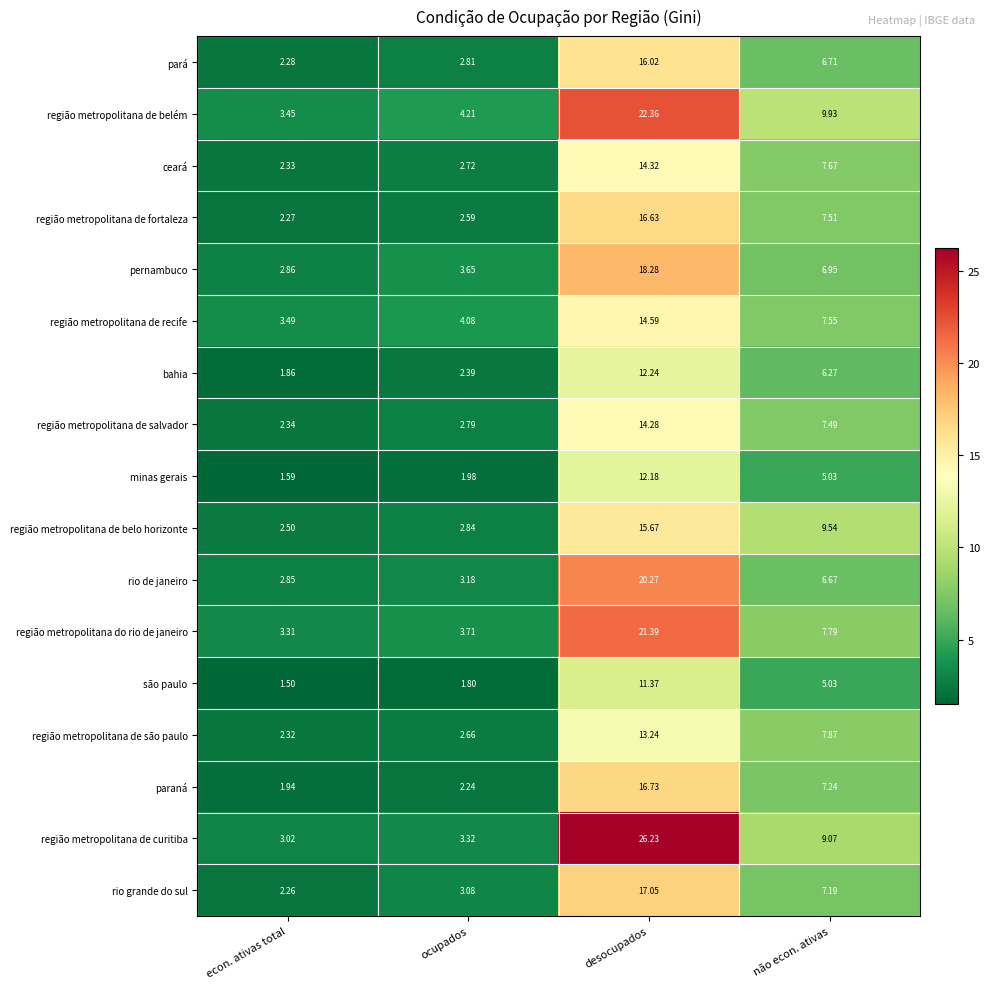

At which category is the sum across all series the highest?

desocupados